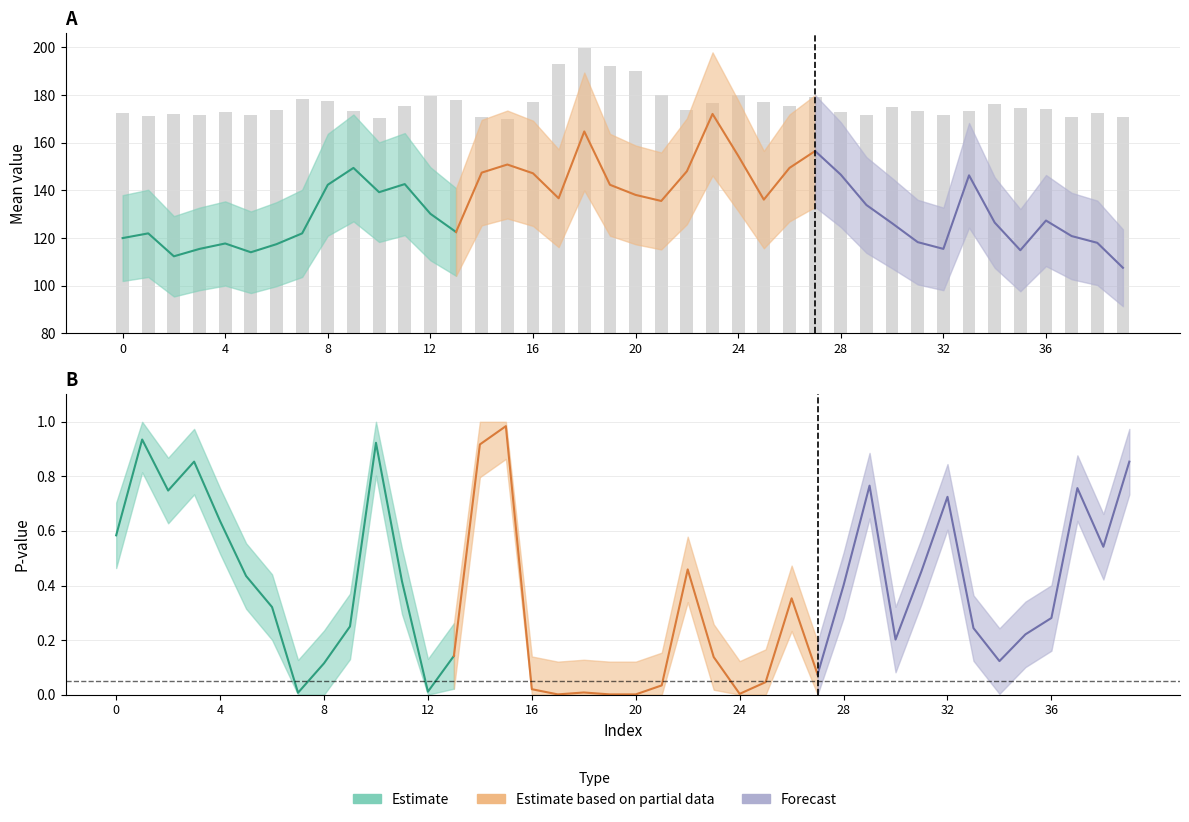

At how many categories does at least one series exceed 110?

39